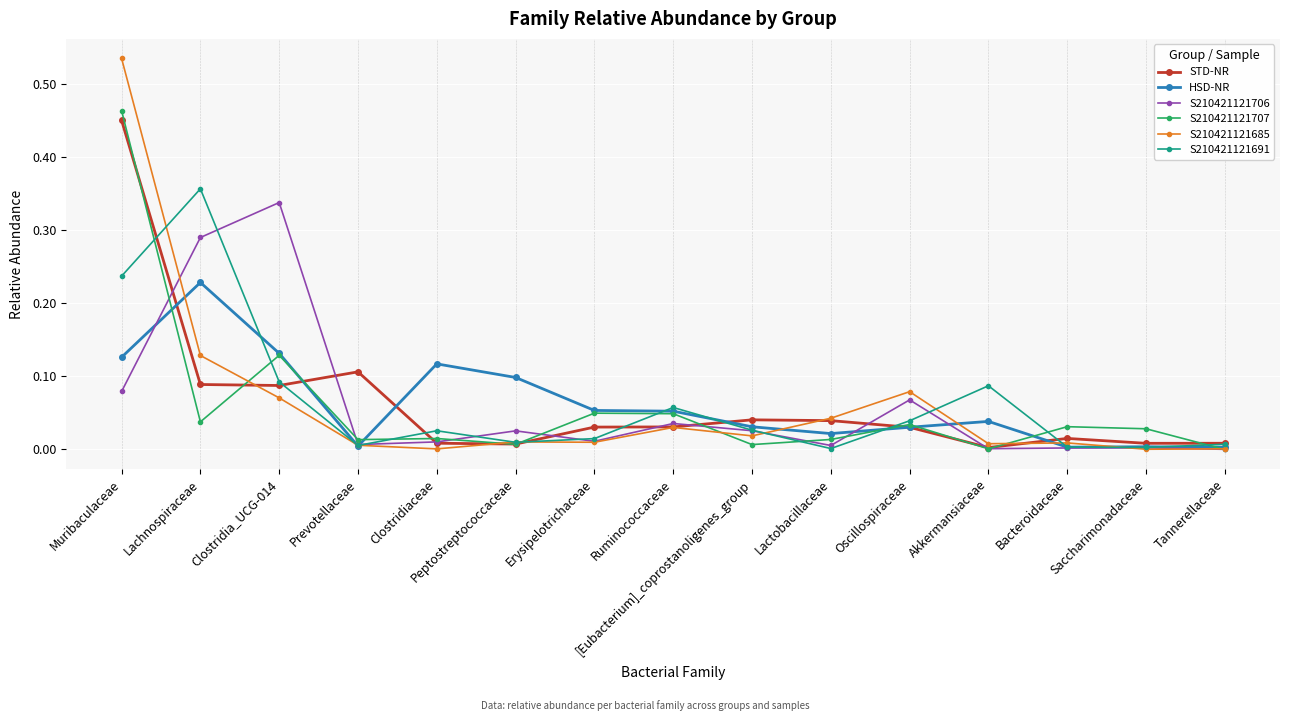

The value of S210421121691 at Ruminococcaceae is 0.1. True or false?

True